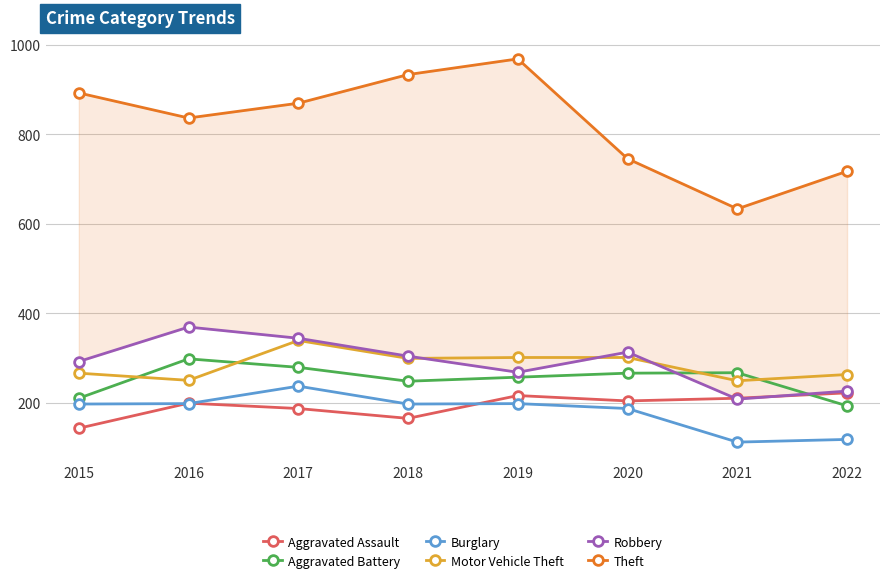

True or false: Motor Vehicle Theft and Theft intersect in this chart.

False